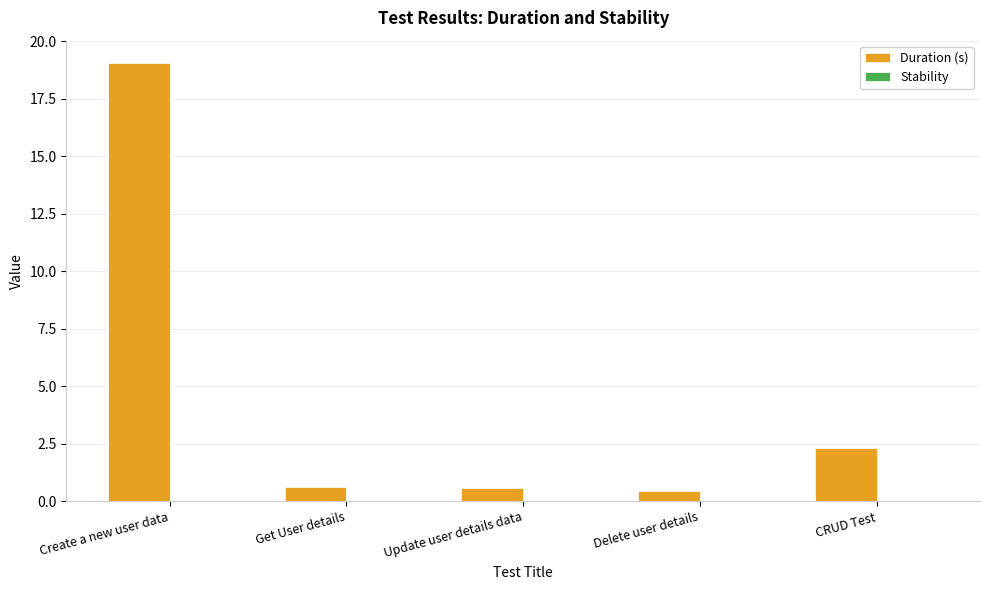

Read the value at Create a new user data.

19.1